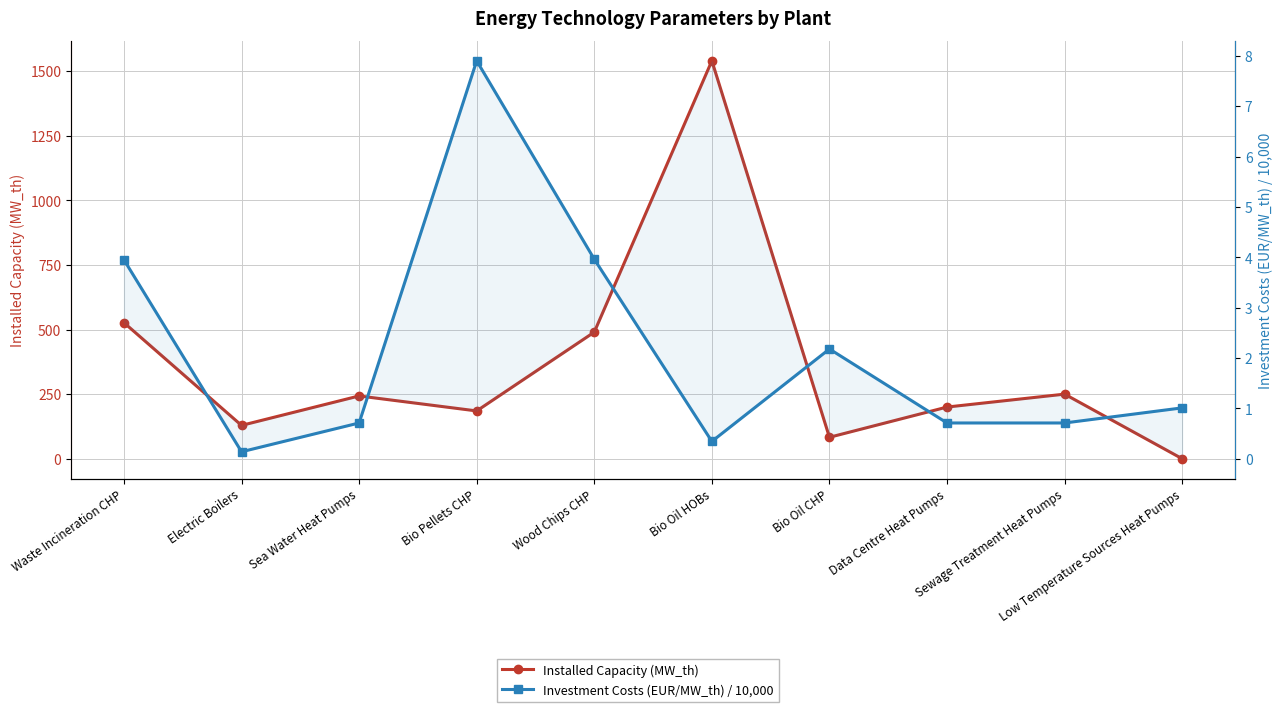

List the series in order of their overall mean, highest first.

Installed Capacity (MW_th), Investment Costs (EUR/MW_th) / 10,000